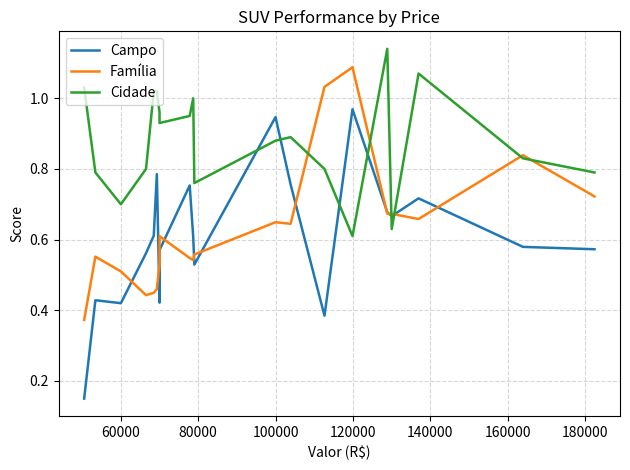

How many distinct data groups are displayed?

3